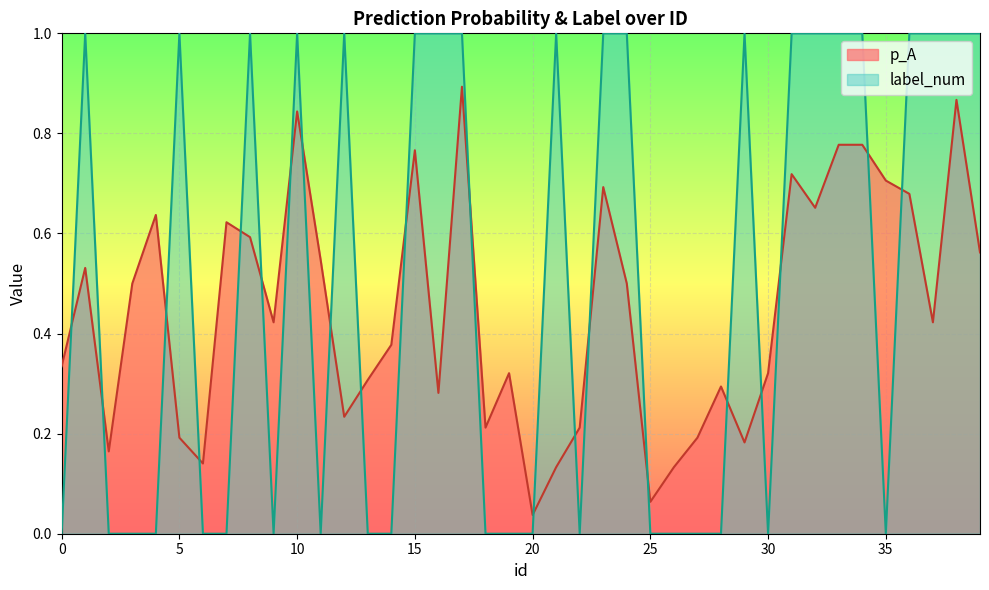

Which has a higher value, 19 or 8?

8